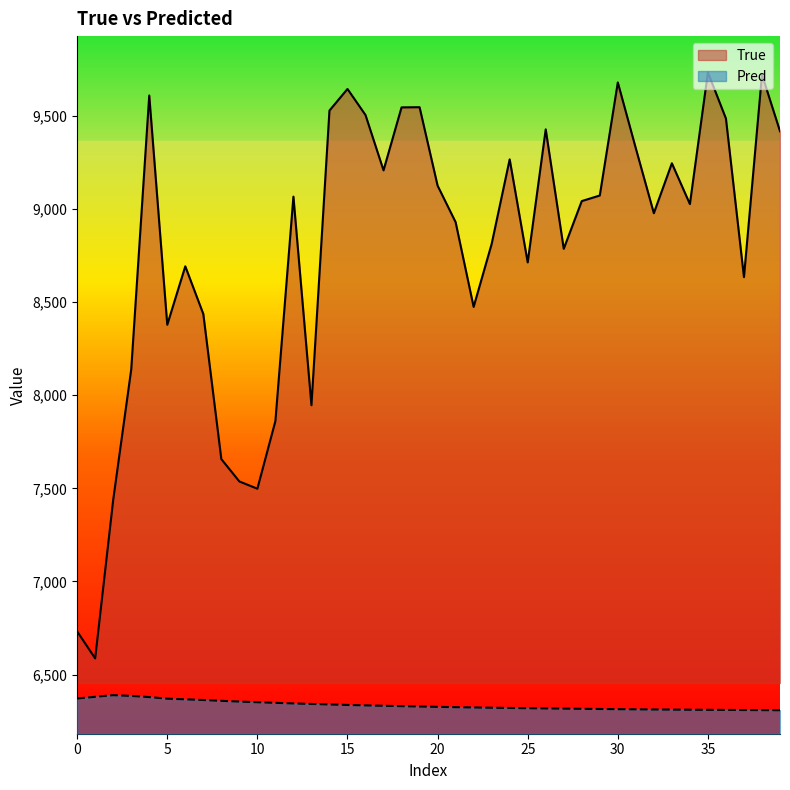

The True series shows 7537.0 at 9. True or false?

True